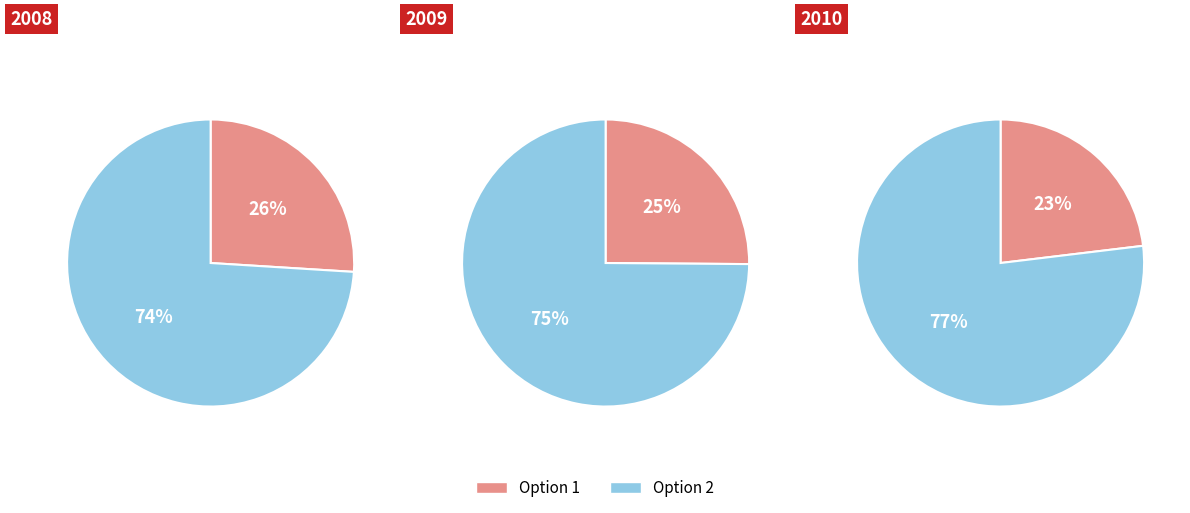

To the nearest percent, what is the difference between the 2009 and 2010 slice percentages?

2%